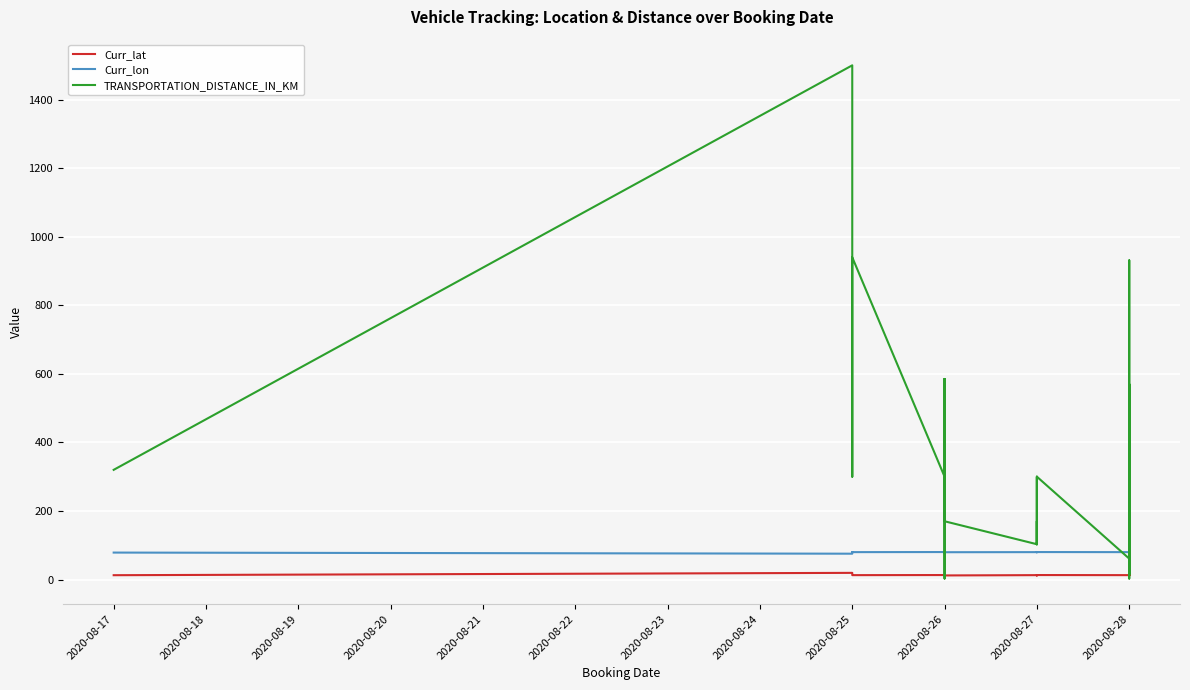

What is the difference between the second highest and minimum values in the Curr_lat series?

7.8